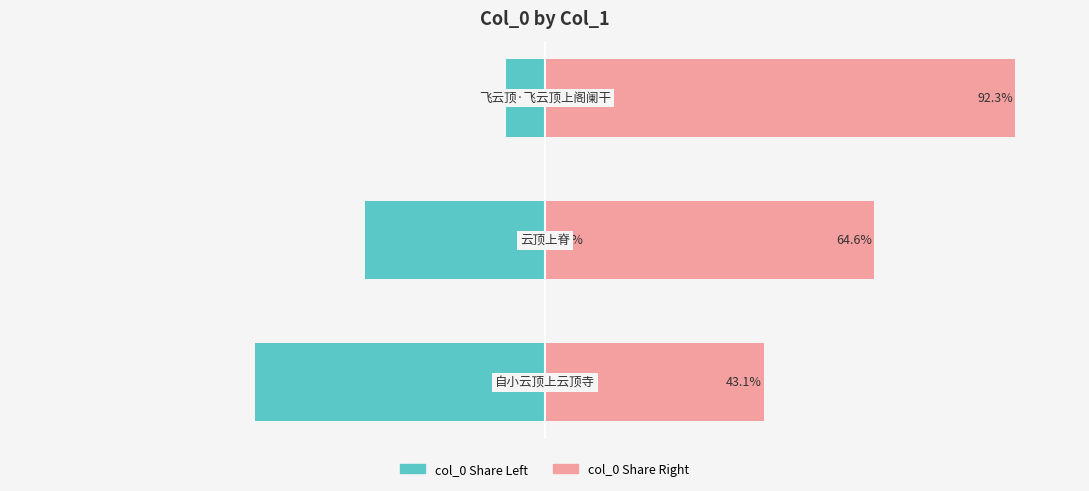

What is the lowest value of the col_0 (left) series?

-56.9